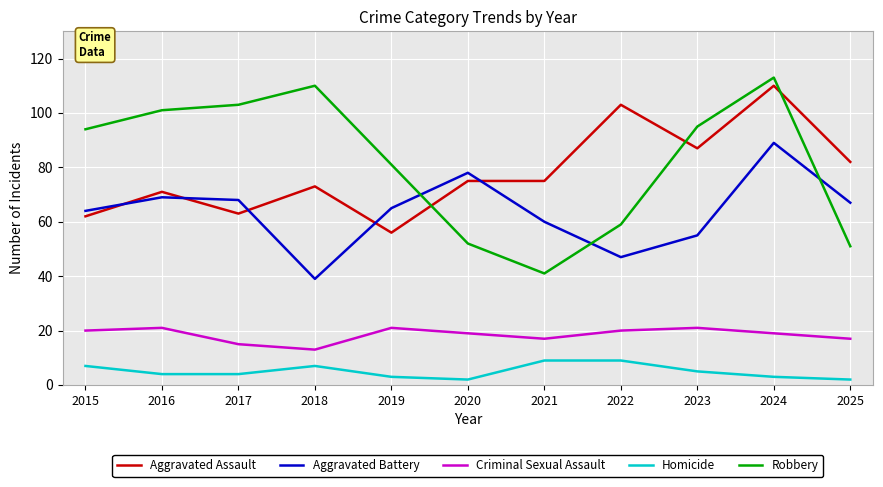

At which label does Aggravated Battery reach its minimum?

2018